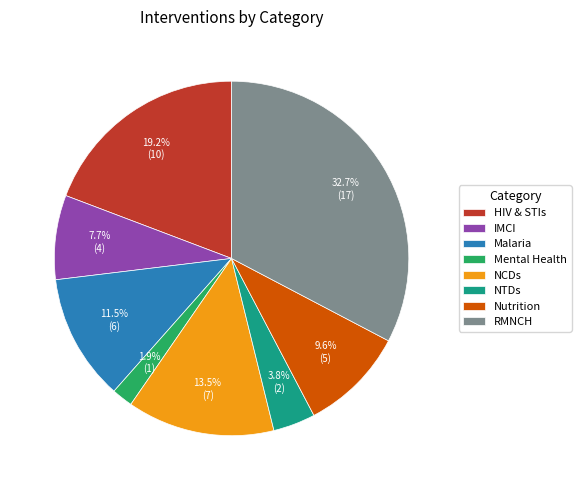

How many slices are in this pie chart?

8